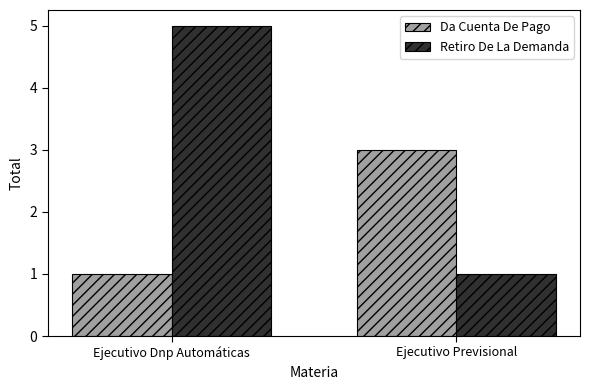

What is the smallest value displayed?

1